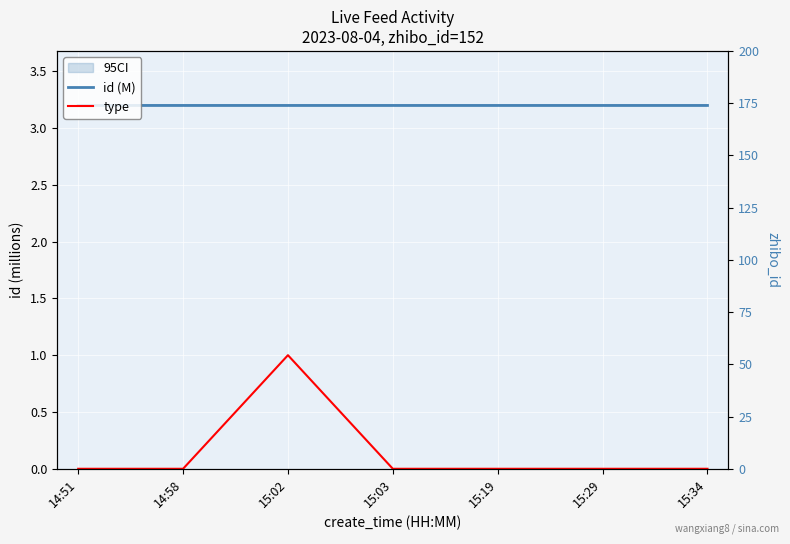

How many distinct data groups are displayed?

3